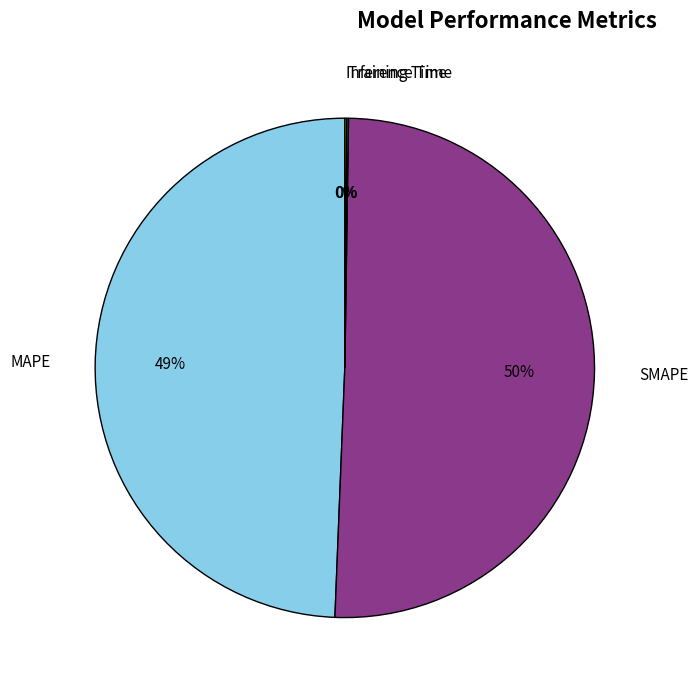

To the nearest percent, what is the average slice percentage?

25%